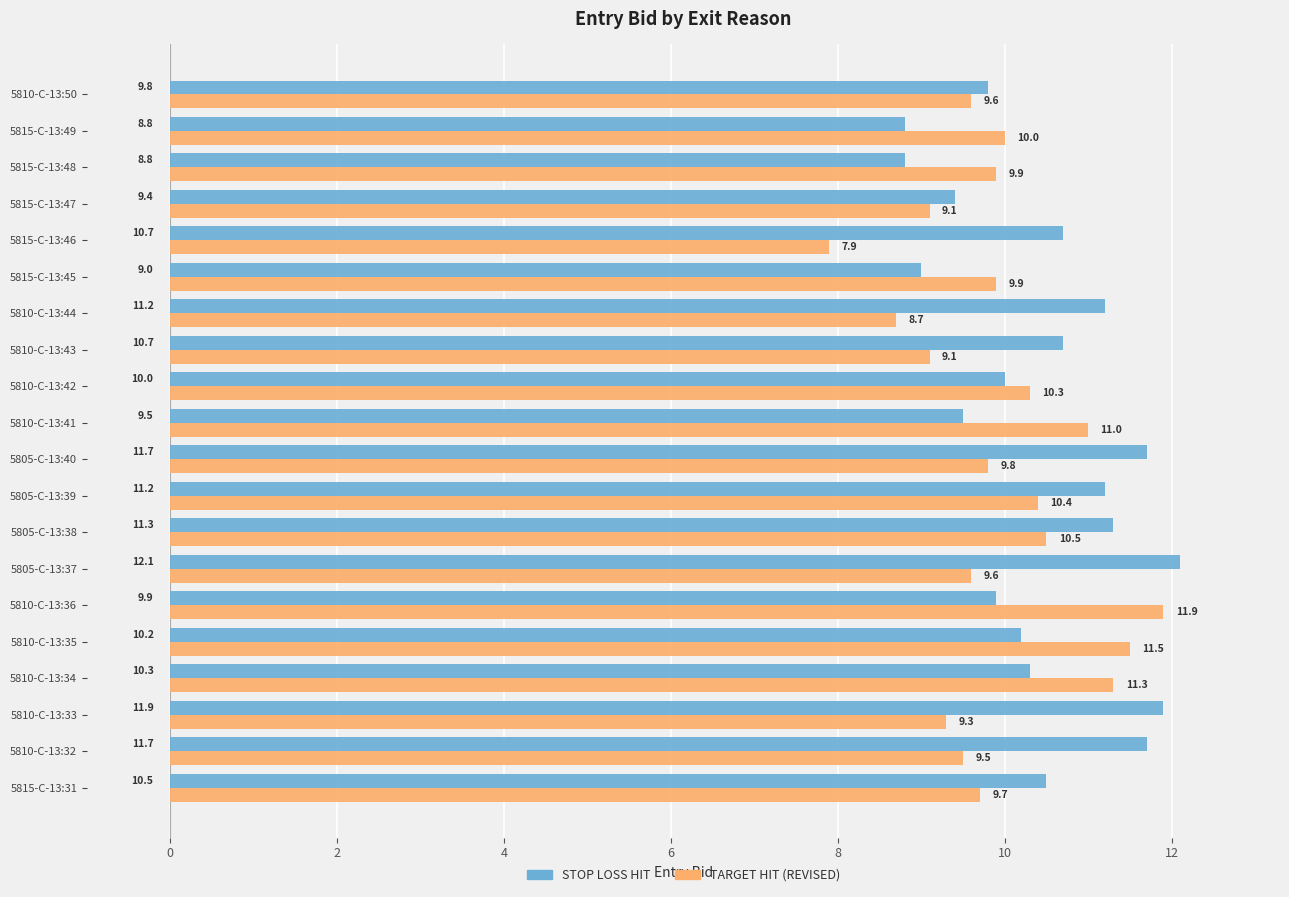

How many categories are shown in the chart?

20